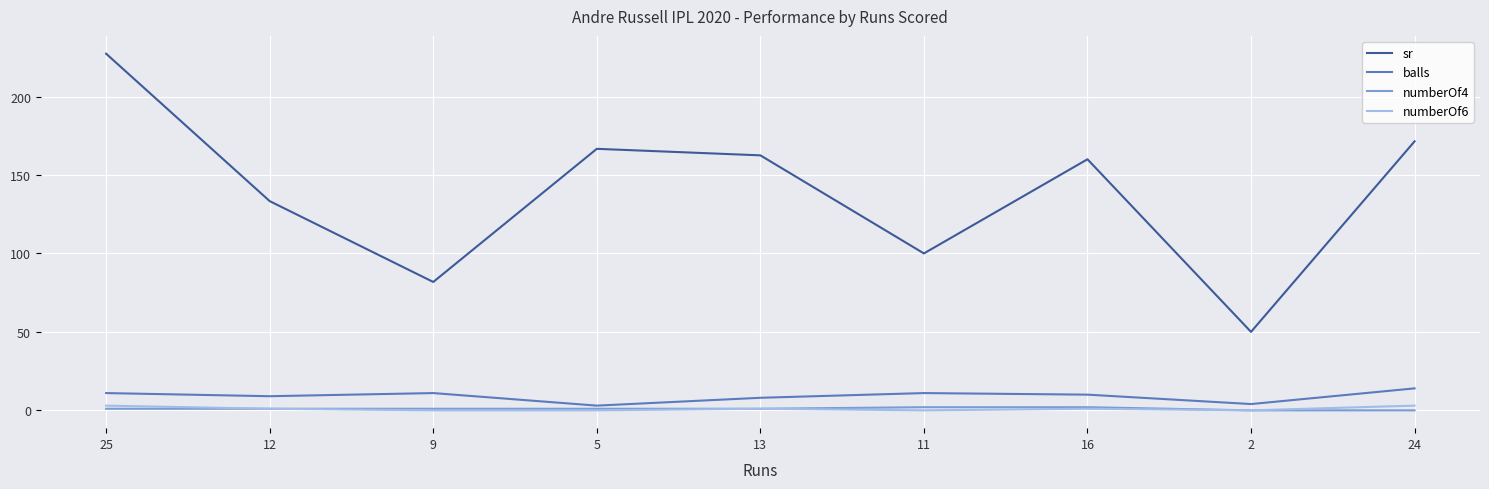

The value of balls at 11 is 11.0. True or false?

True